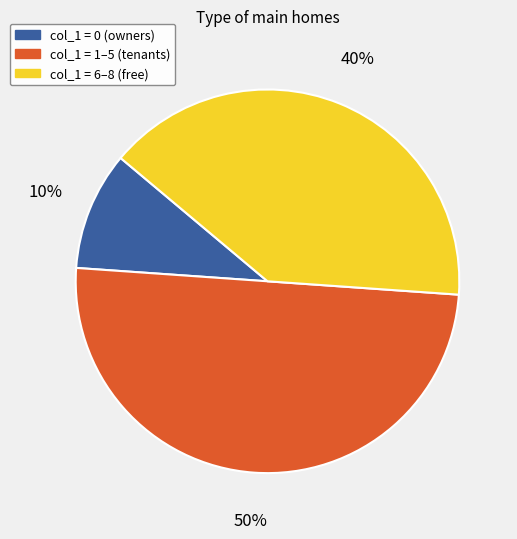

To the nearest percent, what is the average slice percentage?

33%